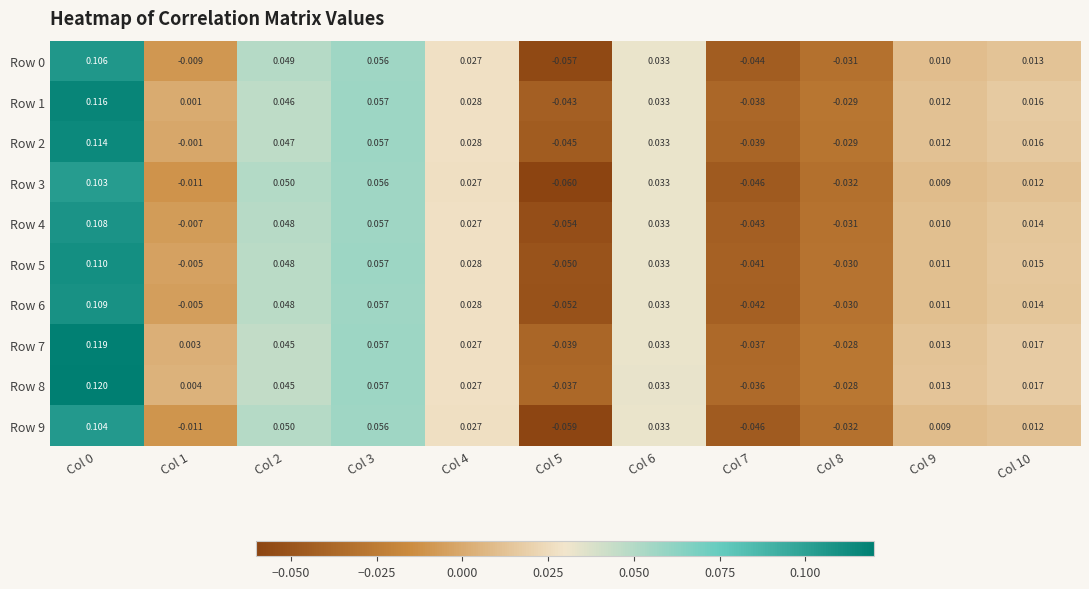

How many series are shown in this chart?

10